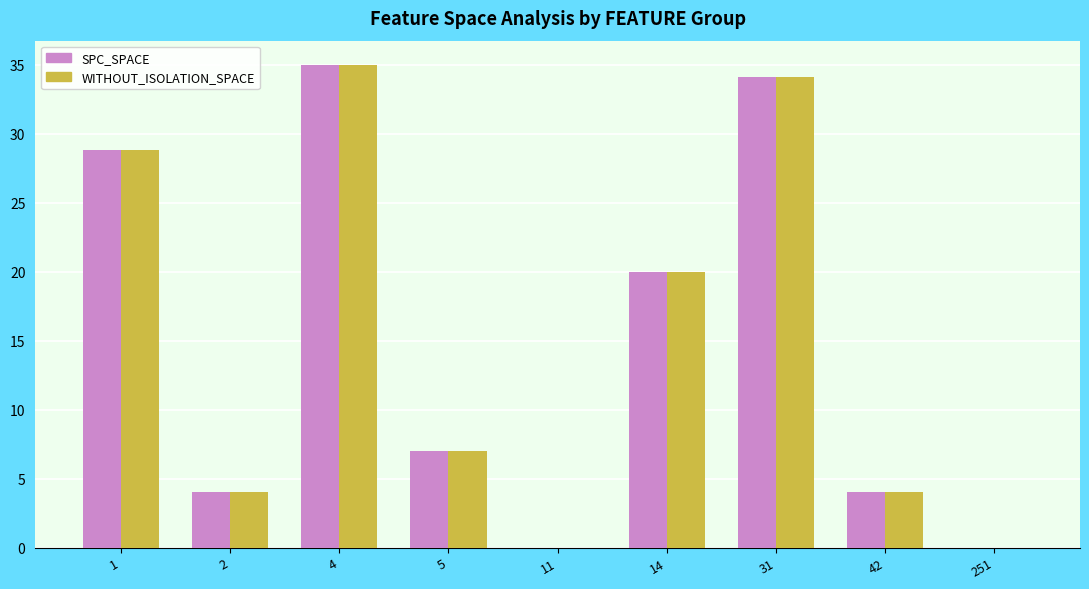

At which category is the sum across all series the highest?

4